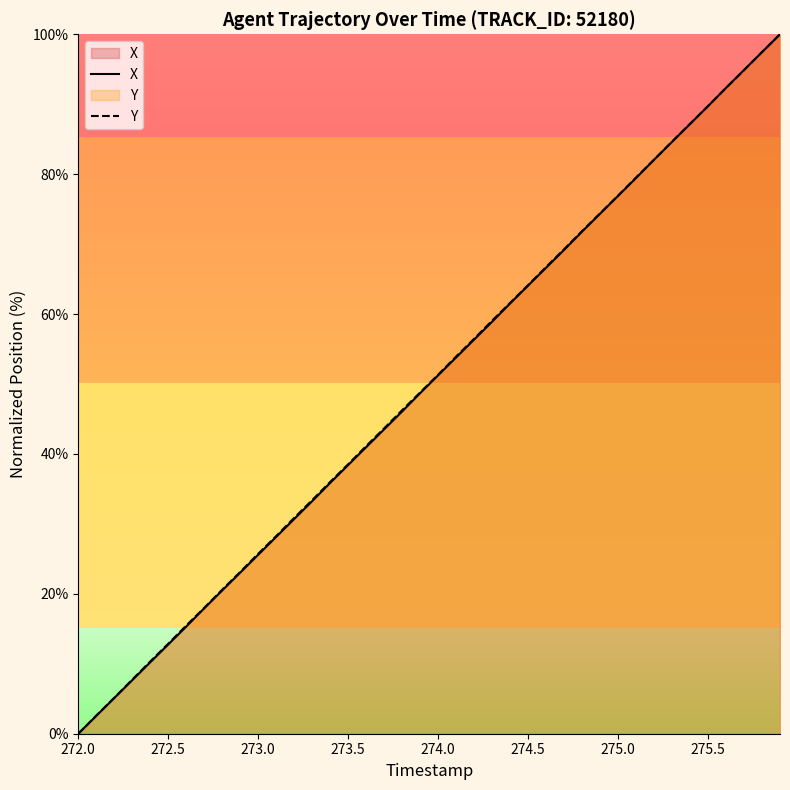

How many values in the X series exceed 51?

20